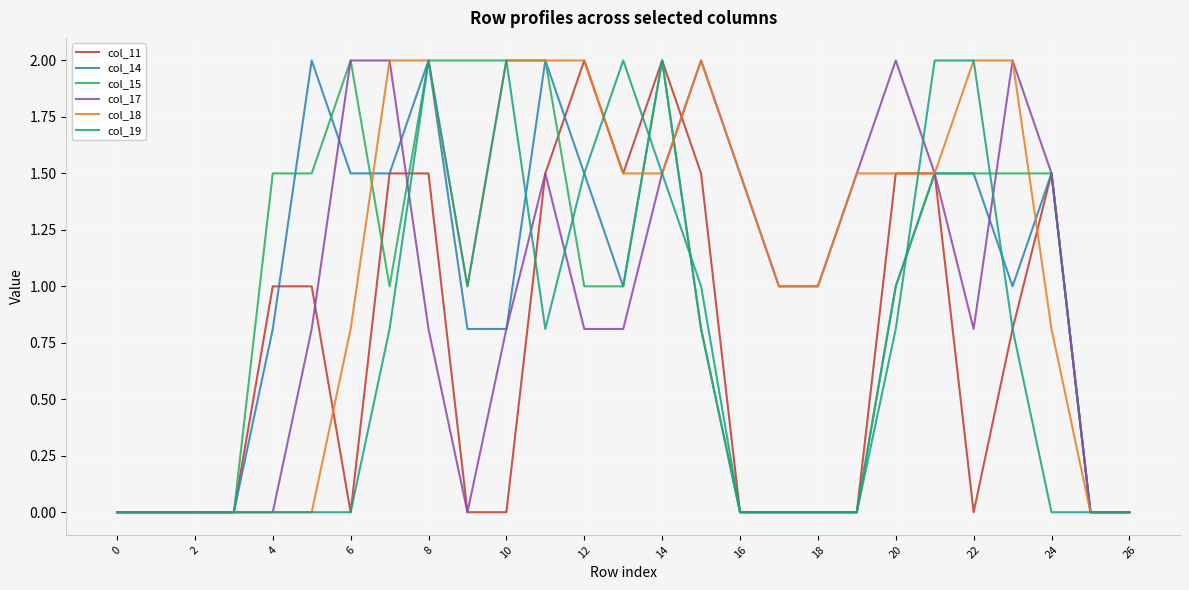

What are all the series names shown in the legend?

col_11, col_14, col_15, col_17, col_18, col_19